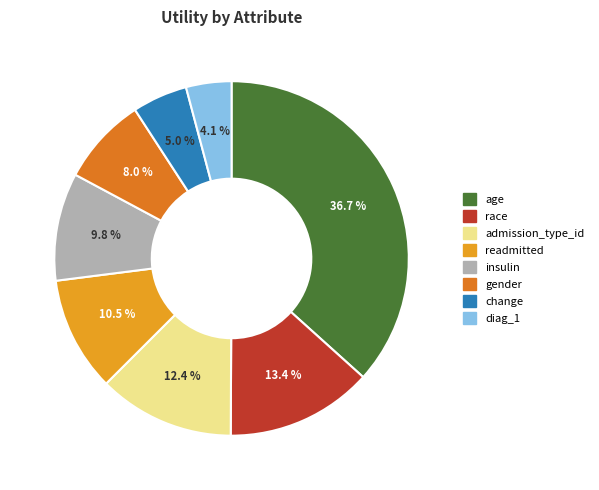

Is insulin the majority of the pie?

No